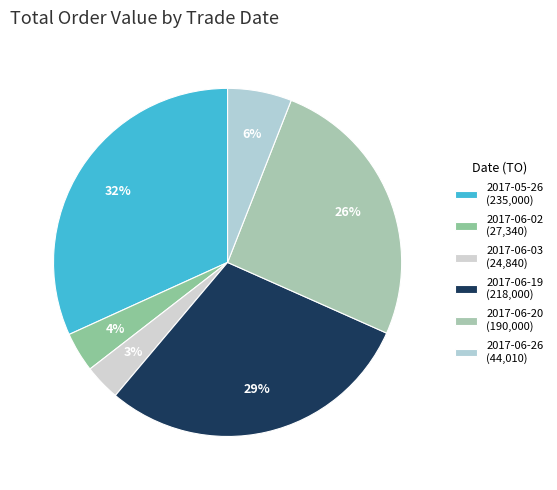

Which category has the smallest portion of the pie?

2017-06-03